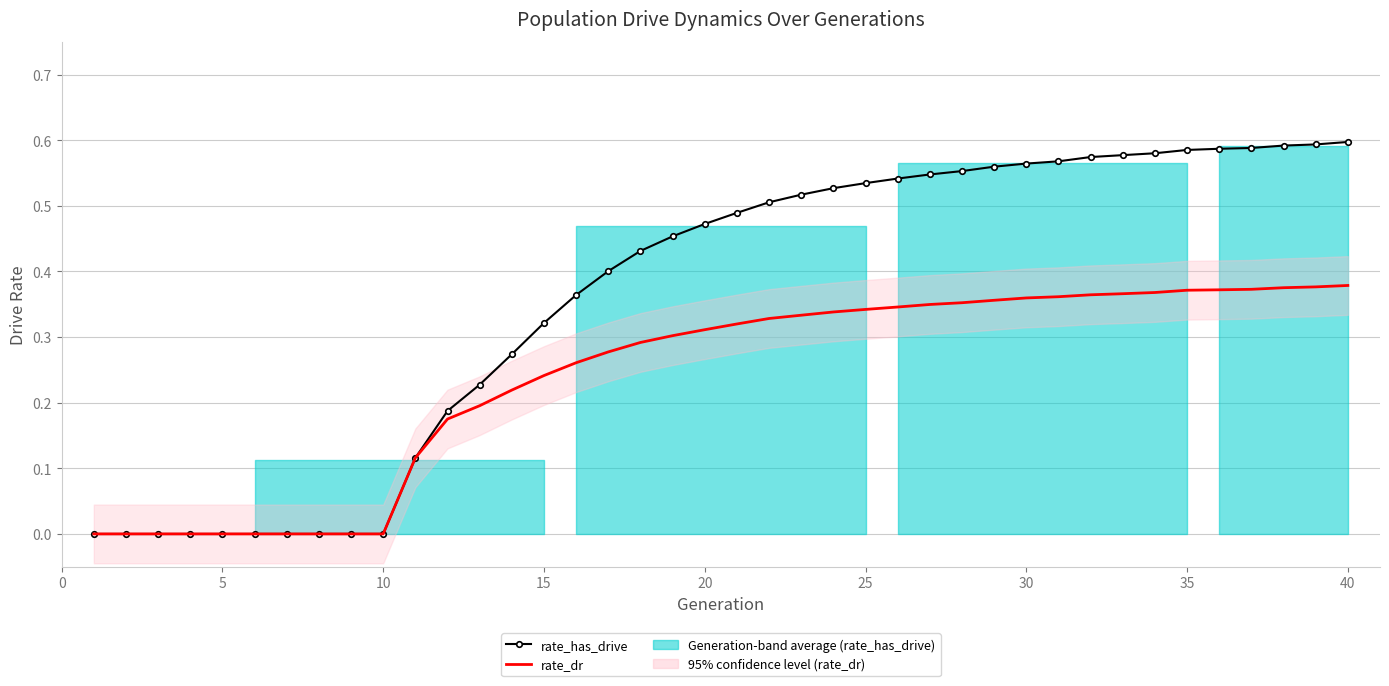

The value of rate_has_drive at 20 is 0.2. True or false?

False